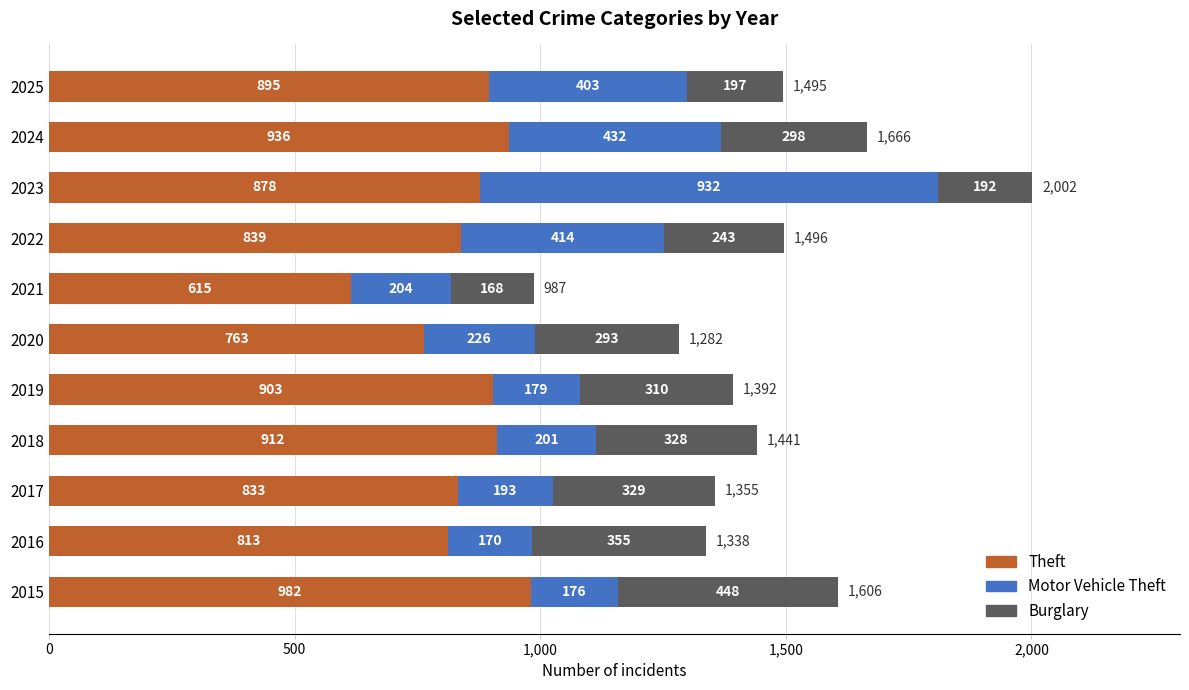

The Theft series shows 895 at 2025. True or false?

True